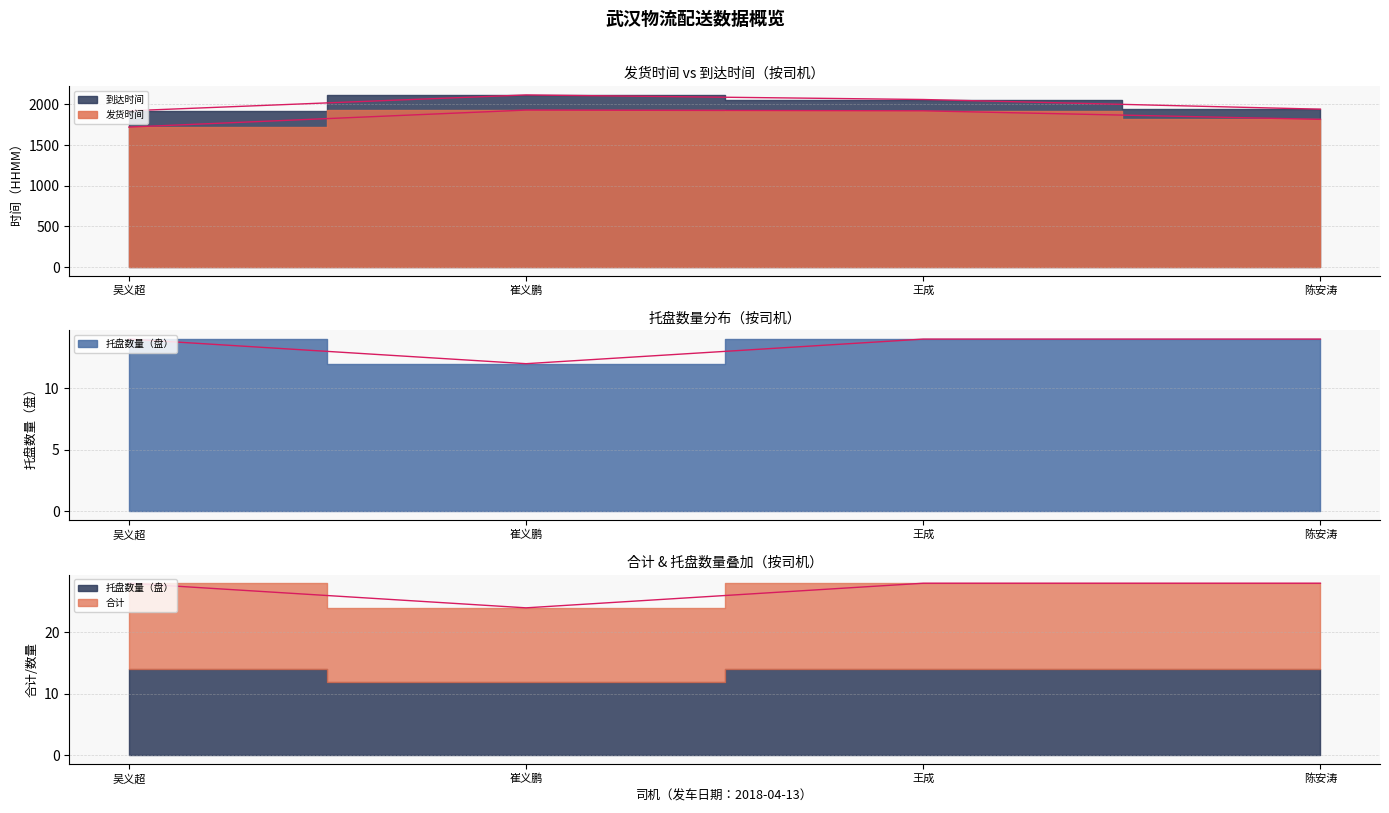

True or false: 到达时间 has more than 1 interior local peaks.

False